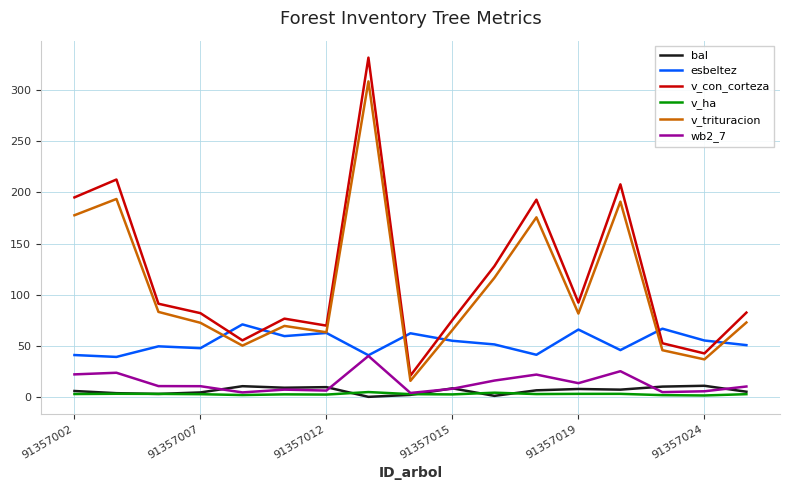

What is the greatest value displayed?

331.8